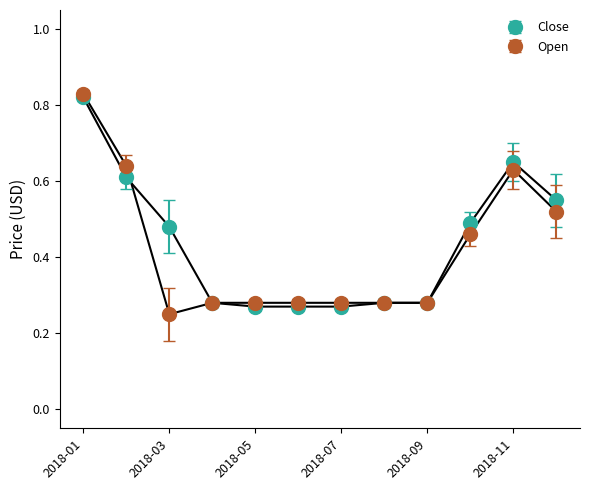

Rank the series by their average value, from lowest to highest.

Open, Close